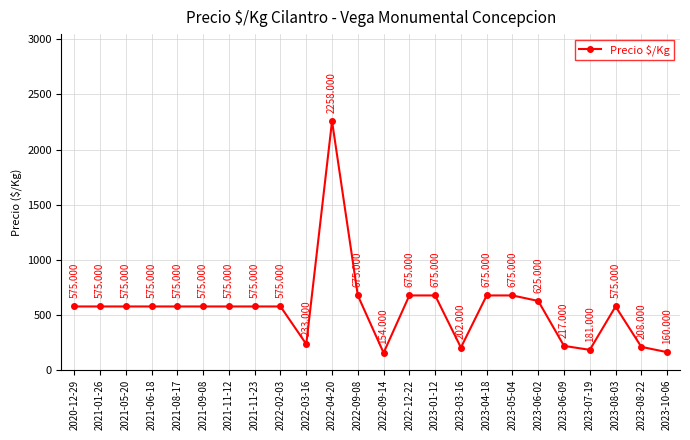

What position from the right is 2021-09-08?

19